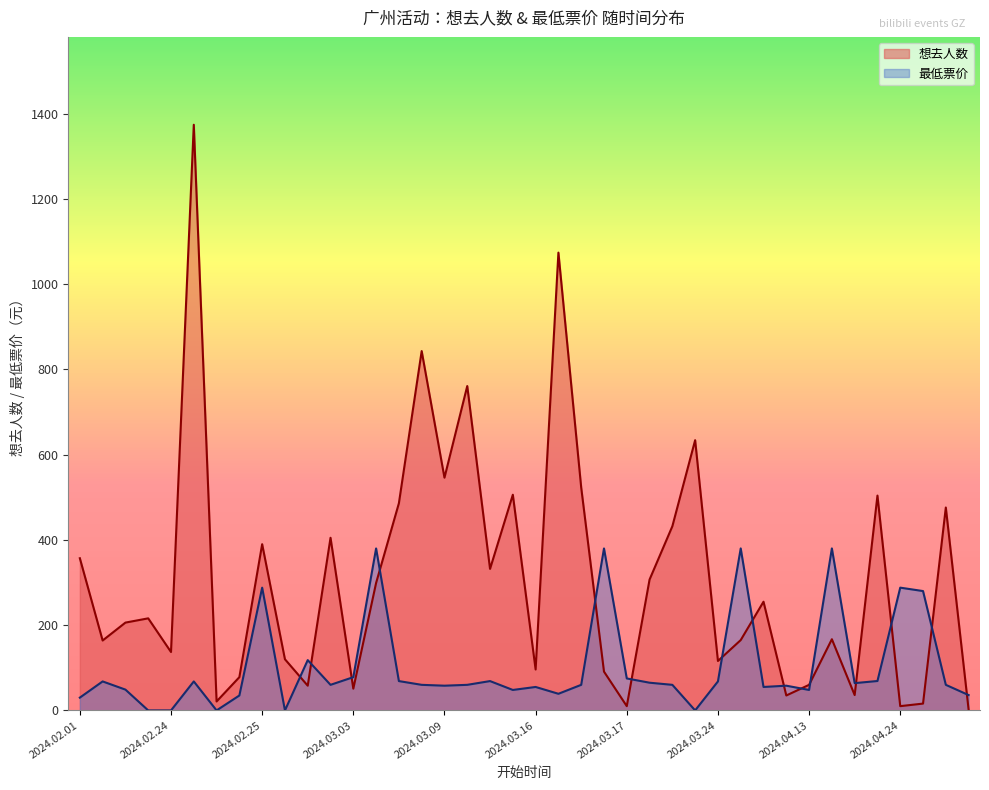

How many lines are shown in the chart?

2